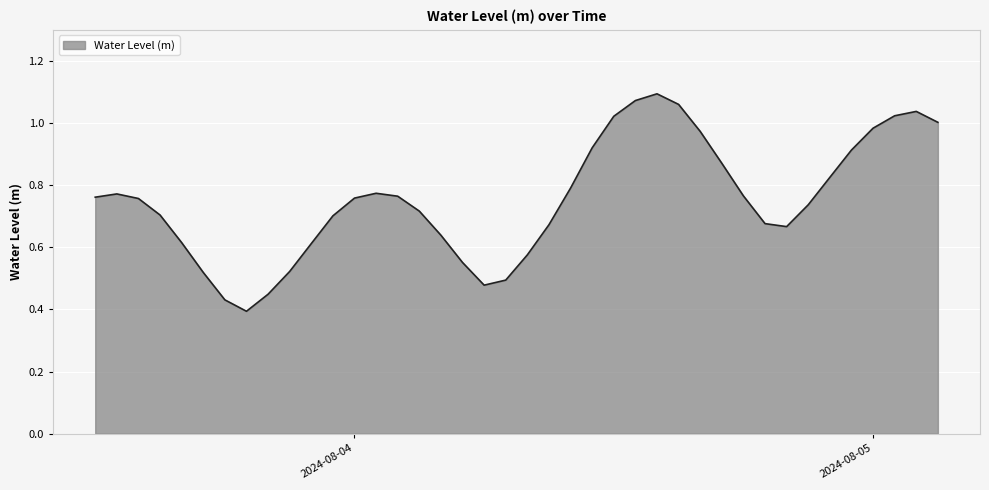

How many lines are shown in the chart?

1